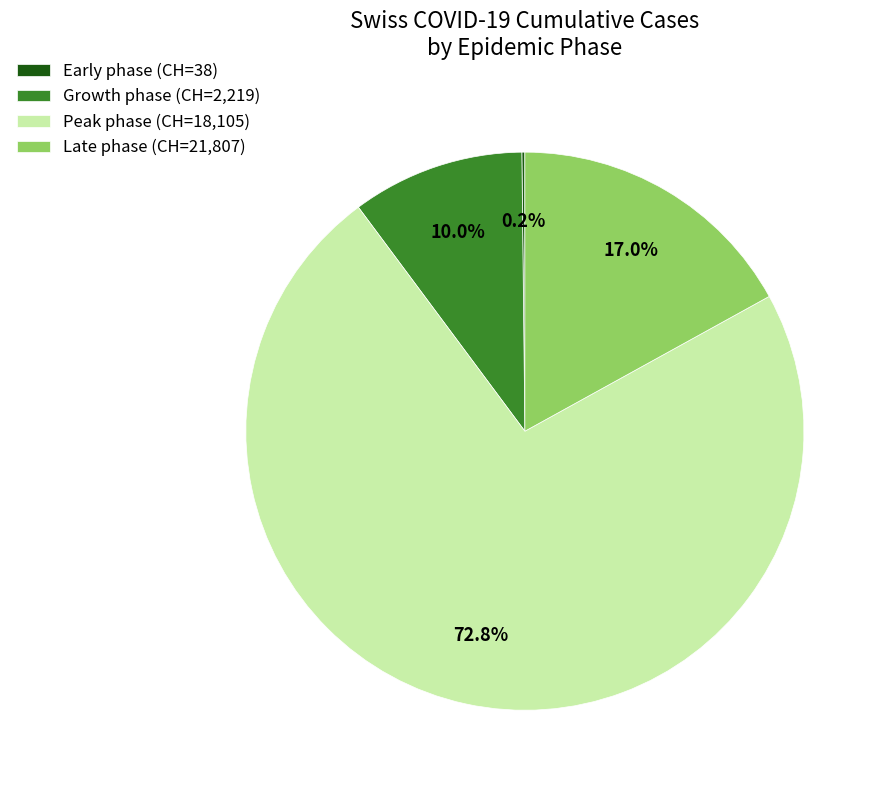

Which has a higher value, Growth phase (CH=2,219) or Peak phase (CH=18,105)?

Peak phase (CH=18,105)